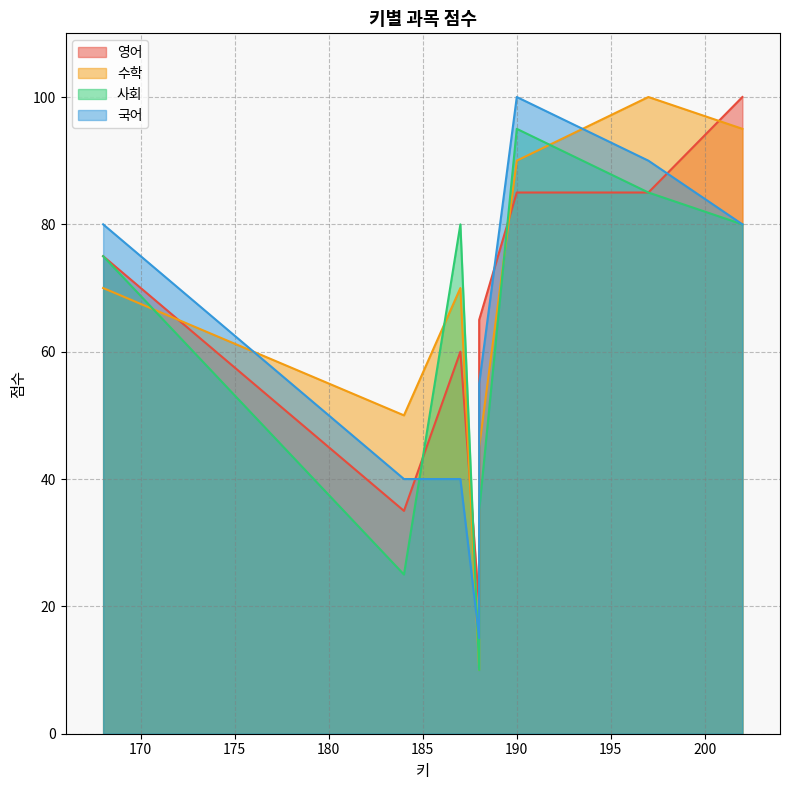

How many data points in 수학 are less than 70?

3